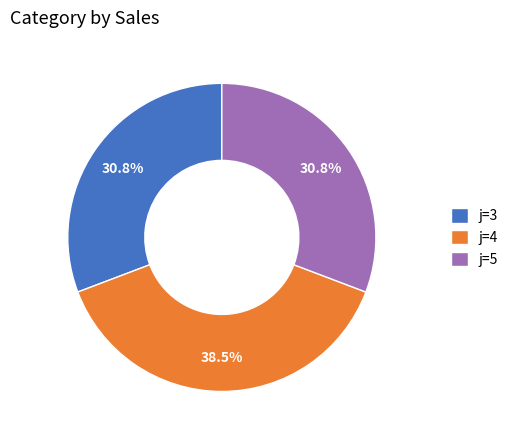

How many segments does this pie chart have?

3